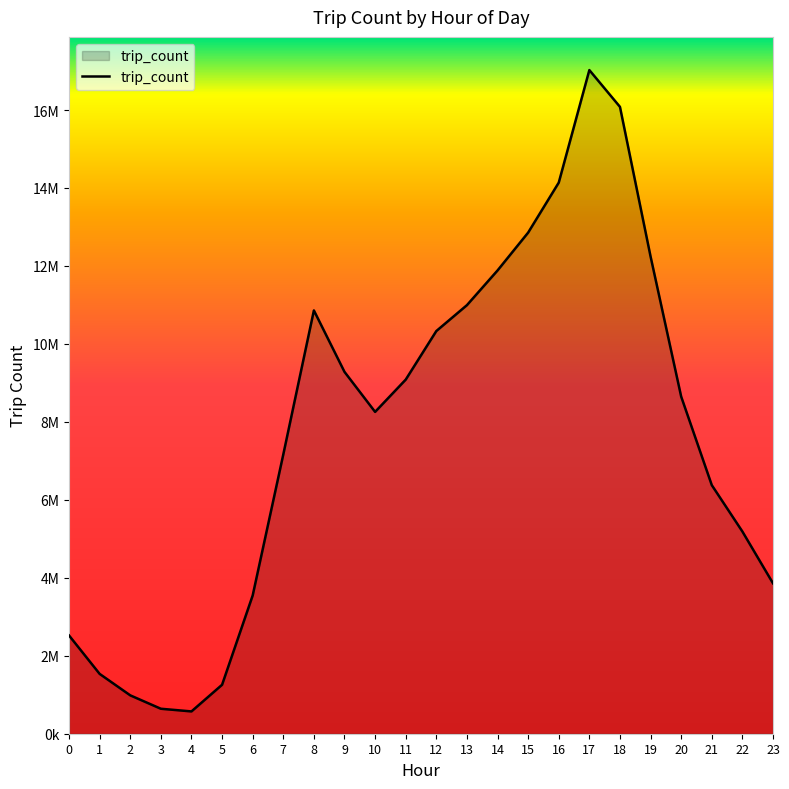

Reading left to right, extract all data points from this chart.

2520575	1534877	984597	640641	572068	1255731	3546145	7163407	10858569	9282523	8256147	9083790	10329927	10994170	11884148	12855369	14137457	17024613	16080831	12241943	8648177	6376645	5186914	3858449